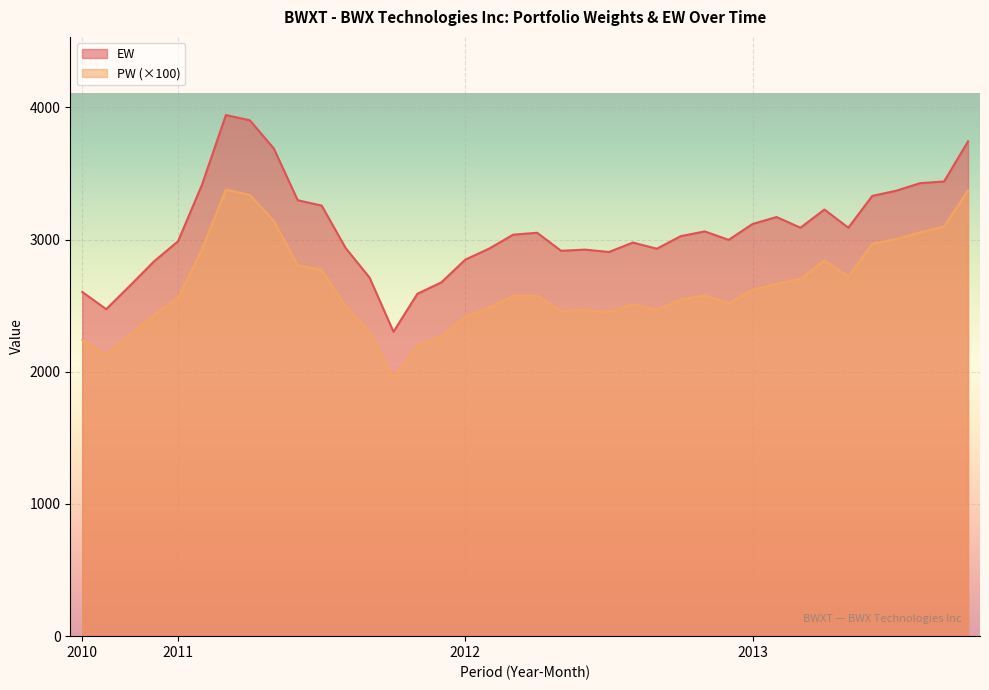

At which label is PW closest to 2666?

2013-2